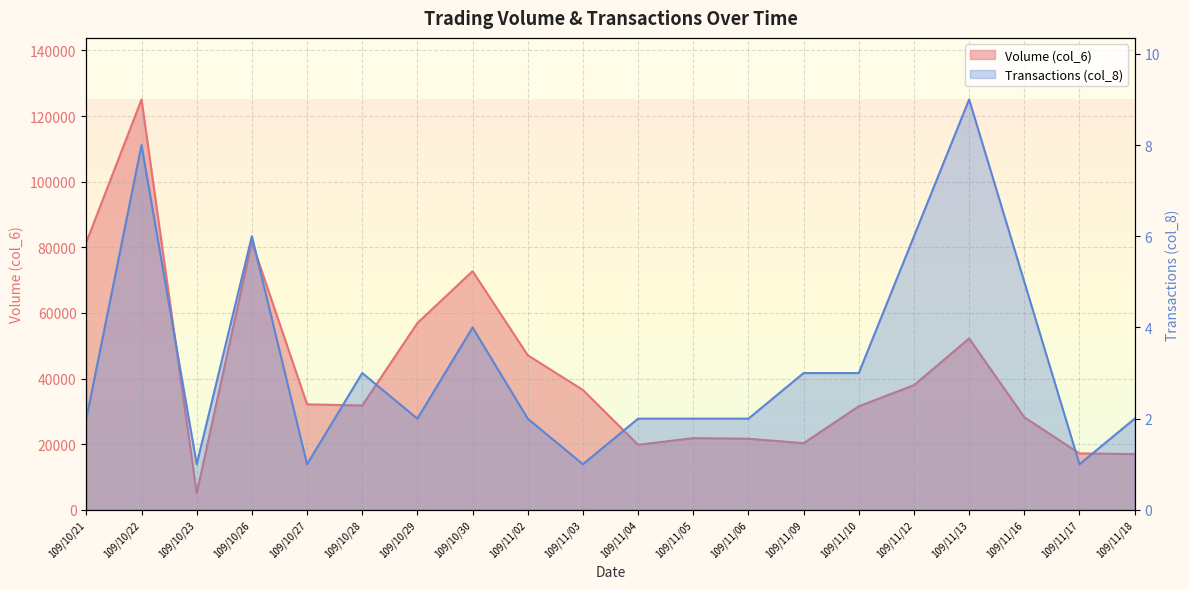

Between 109/11/10 and 109/11/16, which series saw the biggest shift?

Volume (col_6)